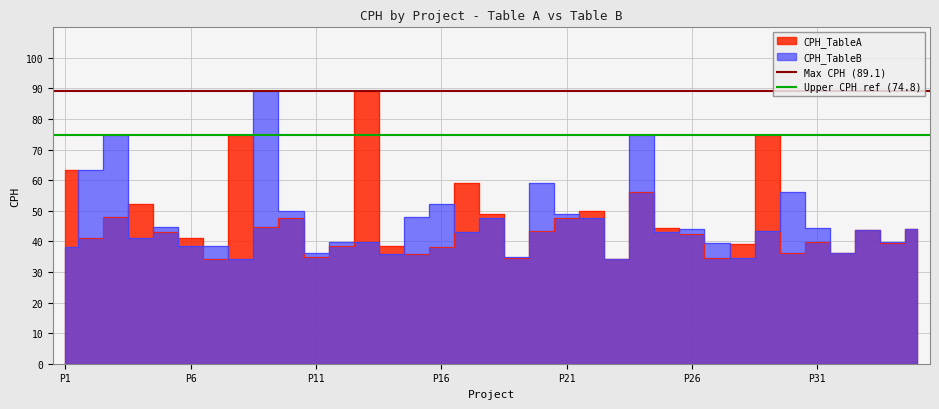

Is it true that Upper CPH ref (74.8) equals 74.8 at P6?

True